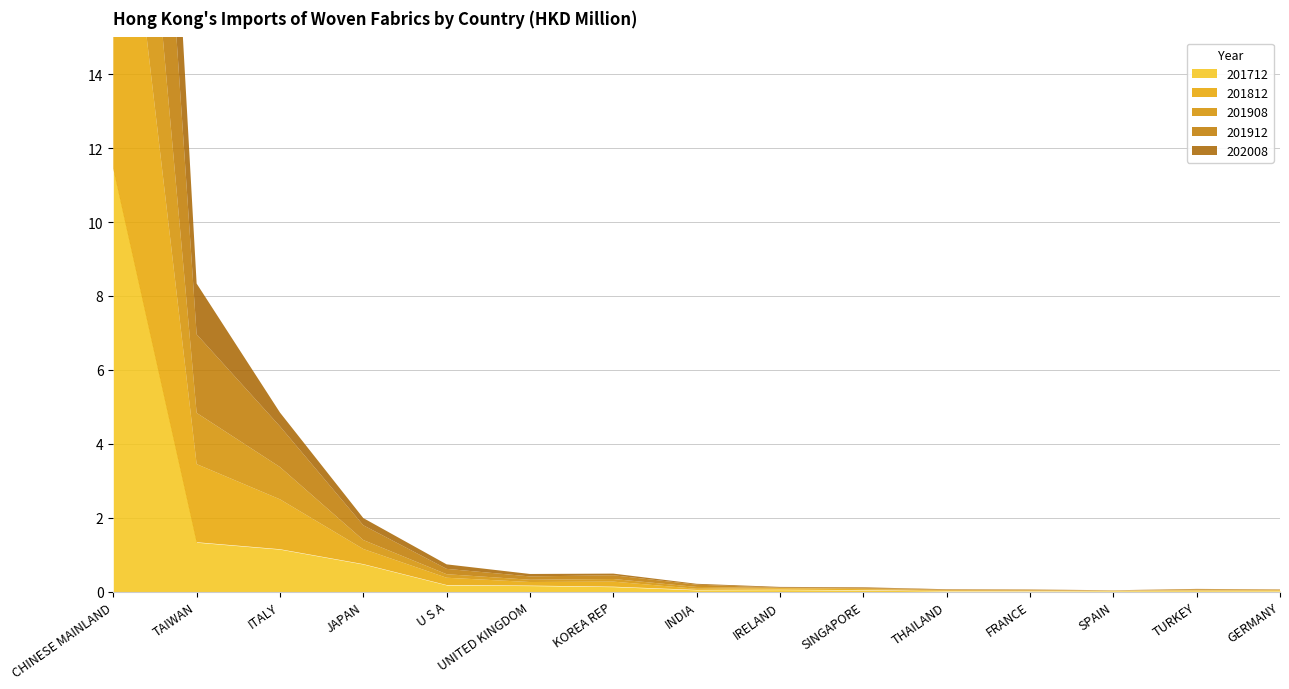

True or false: 201712 has more than 2 interior local peaks.

False